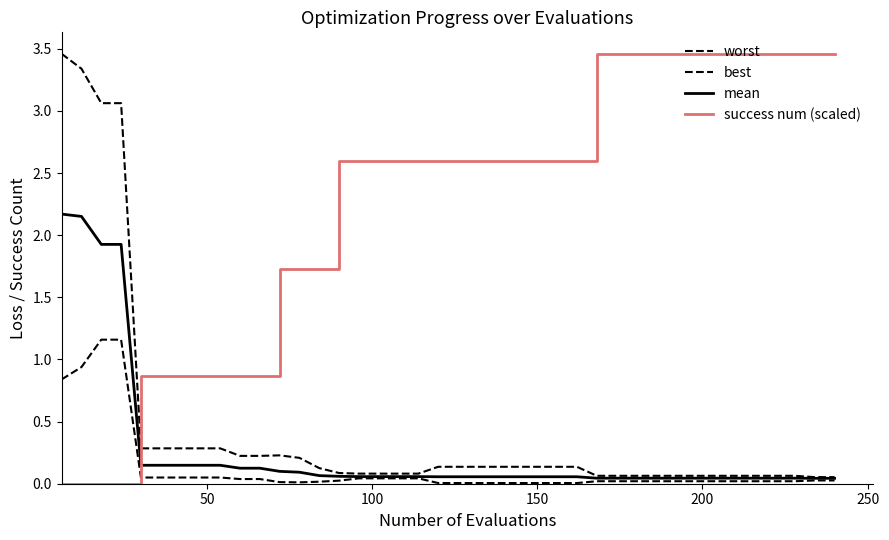

How many distinct data groups are displayed?

4